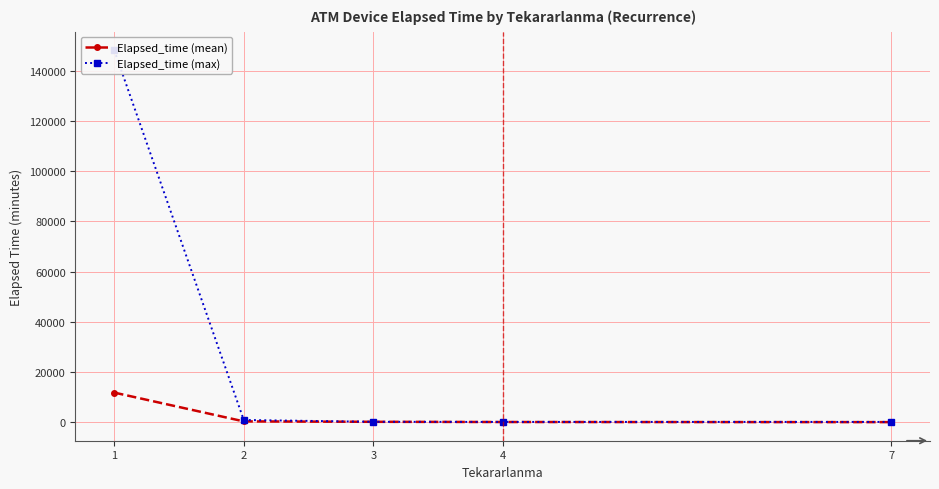

How many data points in Elapsed_time (max) are less than 220?

2